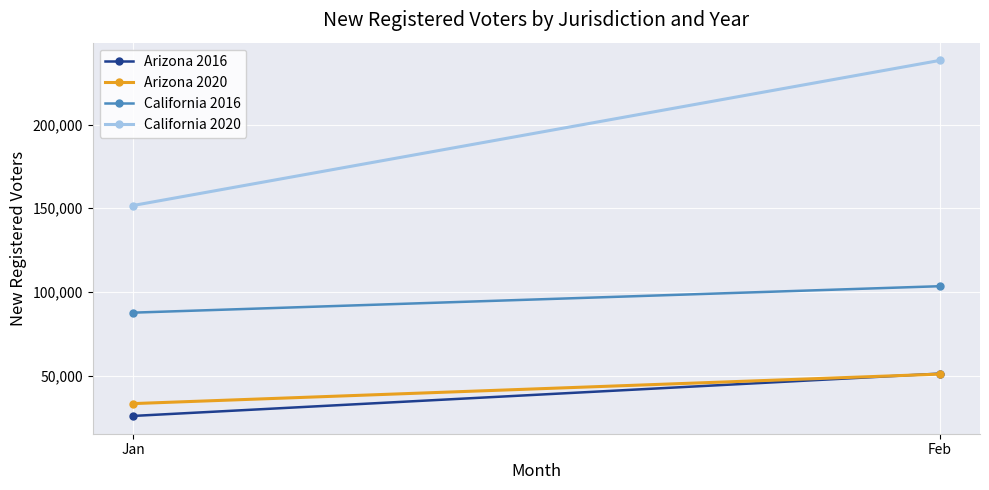

What are all the series names shown in the legend?

Arizona 2016, Arizona 2020, California 2016, California 2020